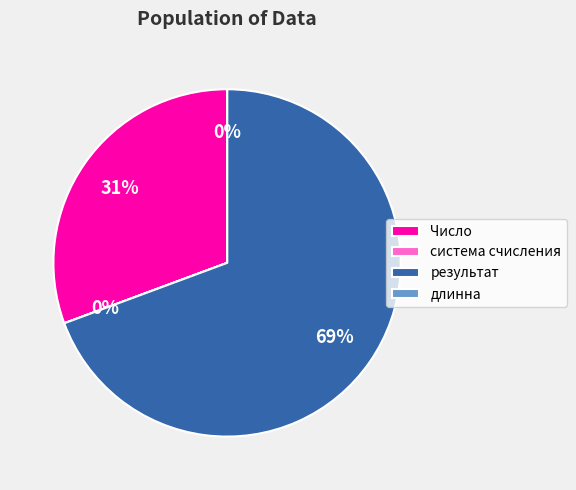

Which slice is the largest?

результат